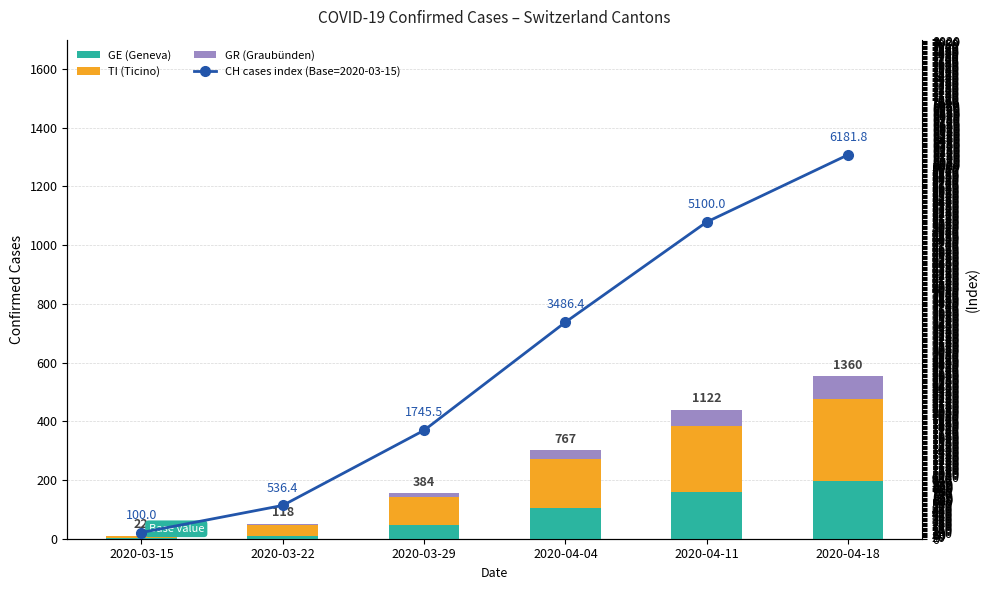

The value of CH cases index (Base=2020-03-15) at 2020-04-04 is 1524.3. True or false?

False